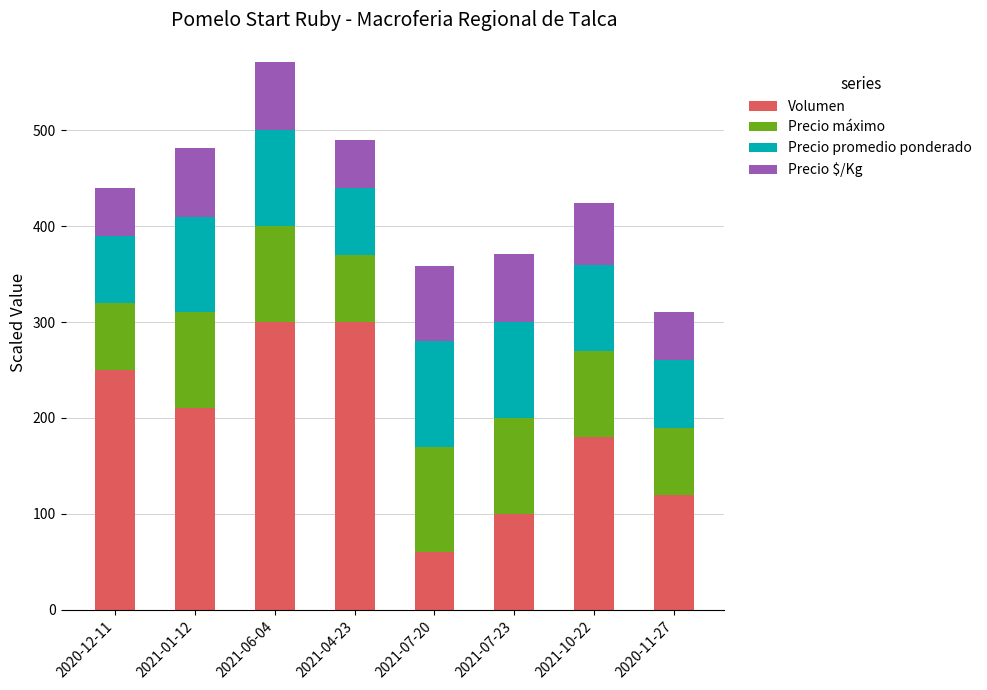

What are all the series names shown in the legend?

Volumen, Precio máximo, Precio promedio ponderado, Precio $/Kg